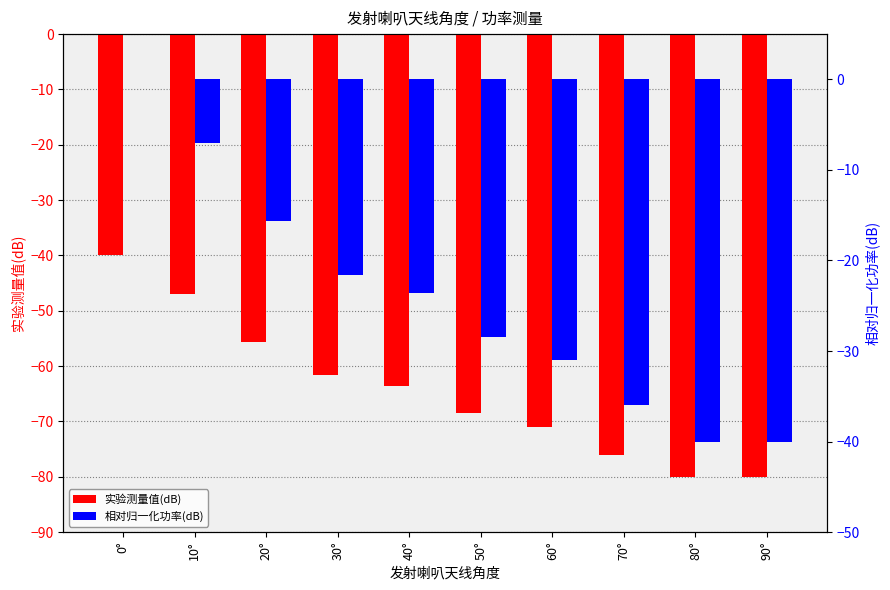

The value of 相对归一化功率(dB) at 0° is 27.7. True or false?

False